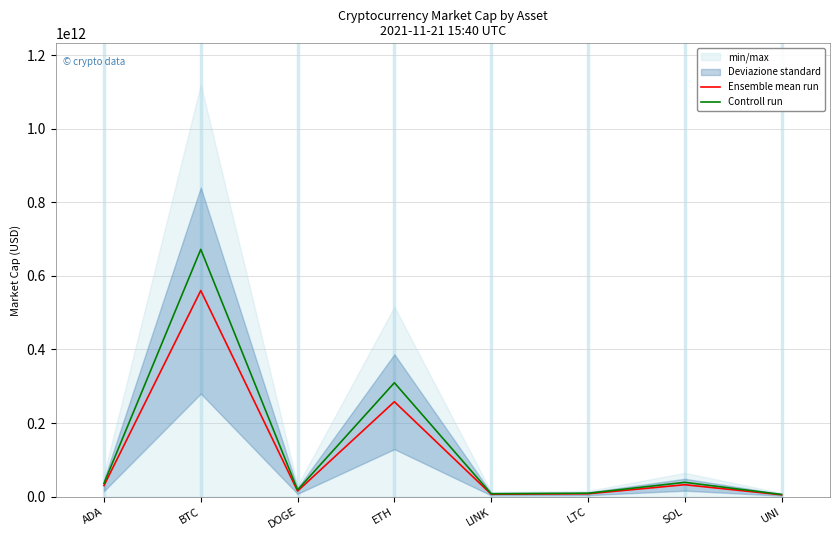

What is the label of the 1st point from the left?

ADA